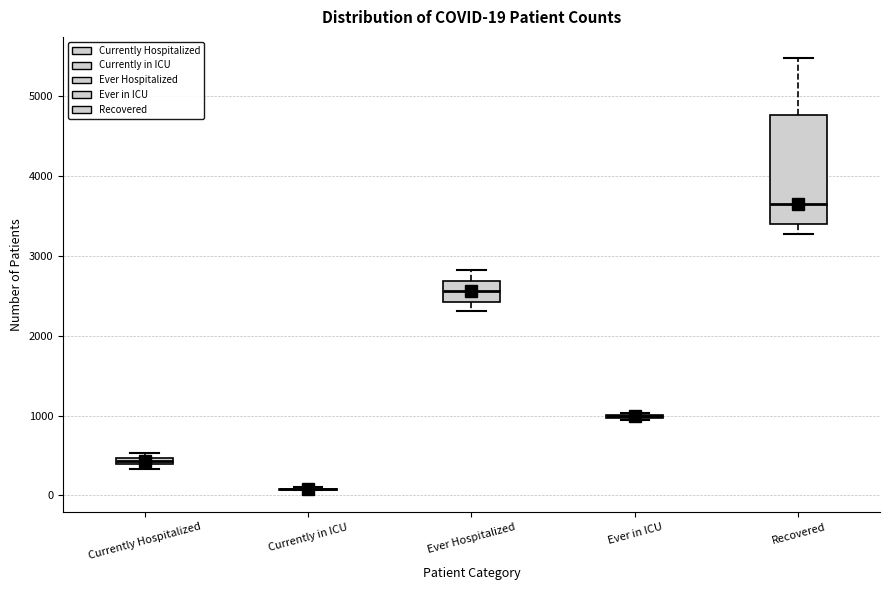

Comparing the boxes themselves (not the whiskers), which one is the tallest?

Recovered